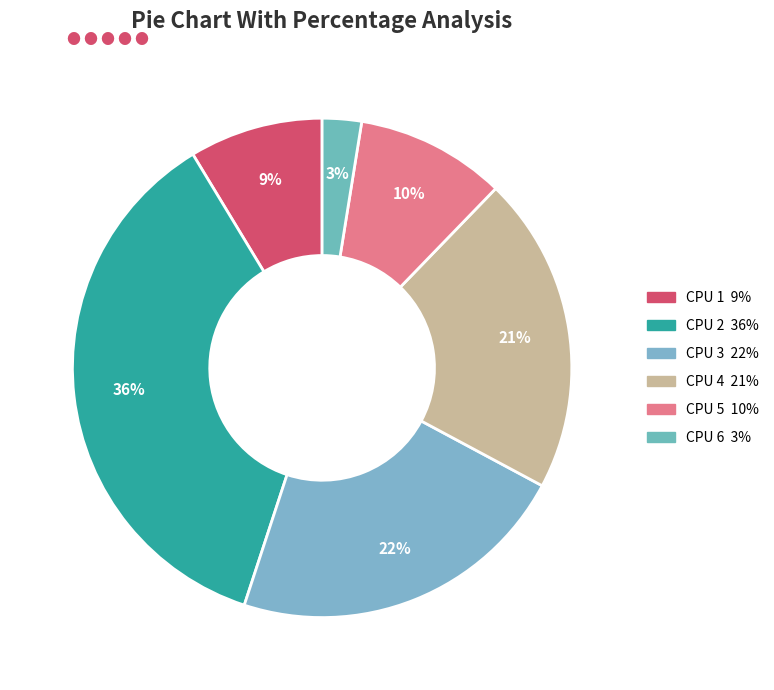

Combined, what portion of the pie is CPU 3 and CPU 1?

30.9%